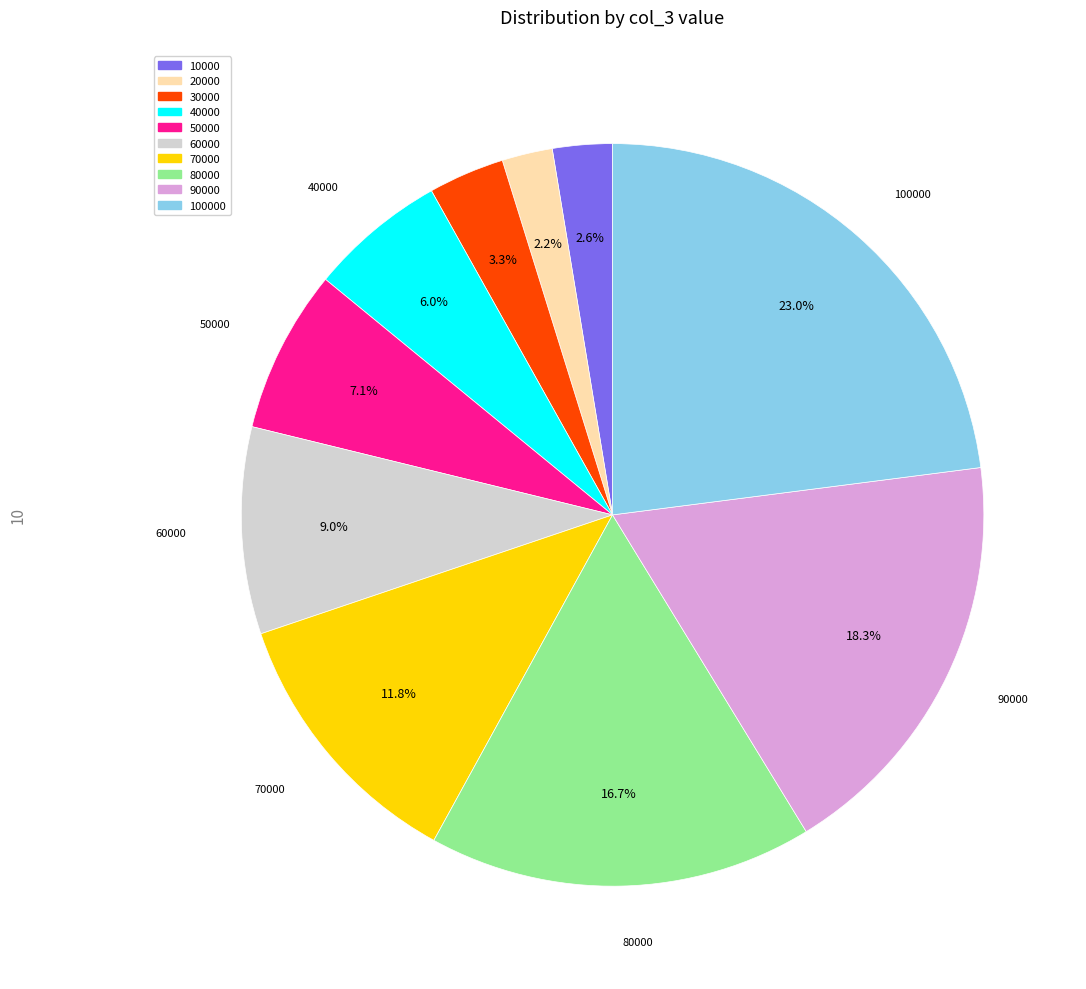

How many segments does this pie chart have?

10